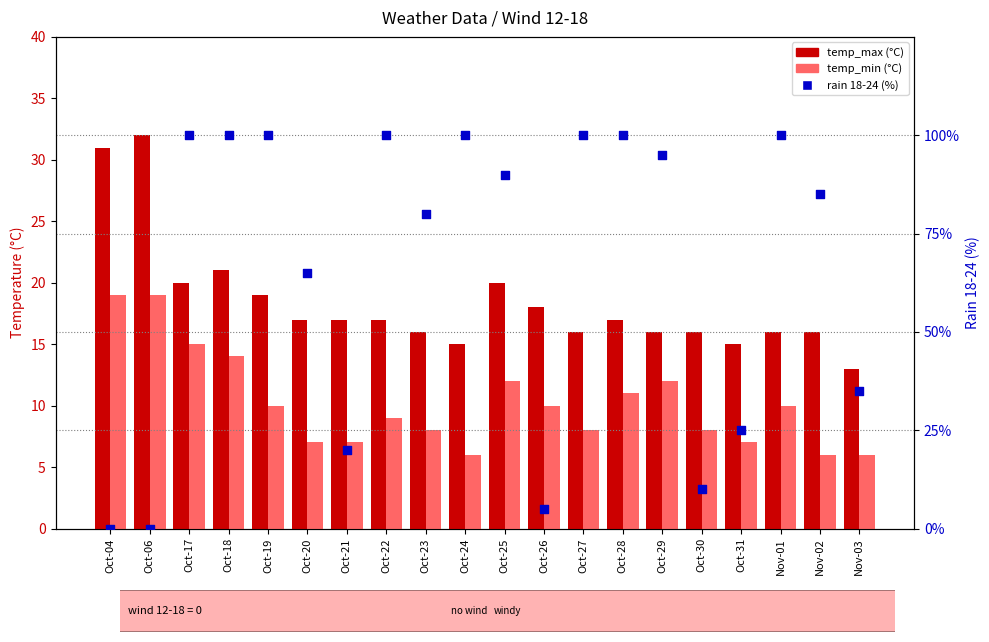

Which series reaches the maximum Y coordinate?

rain_18-24